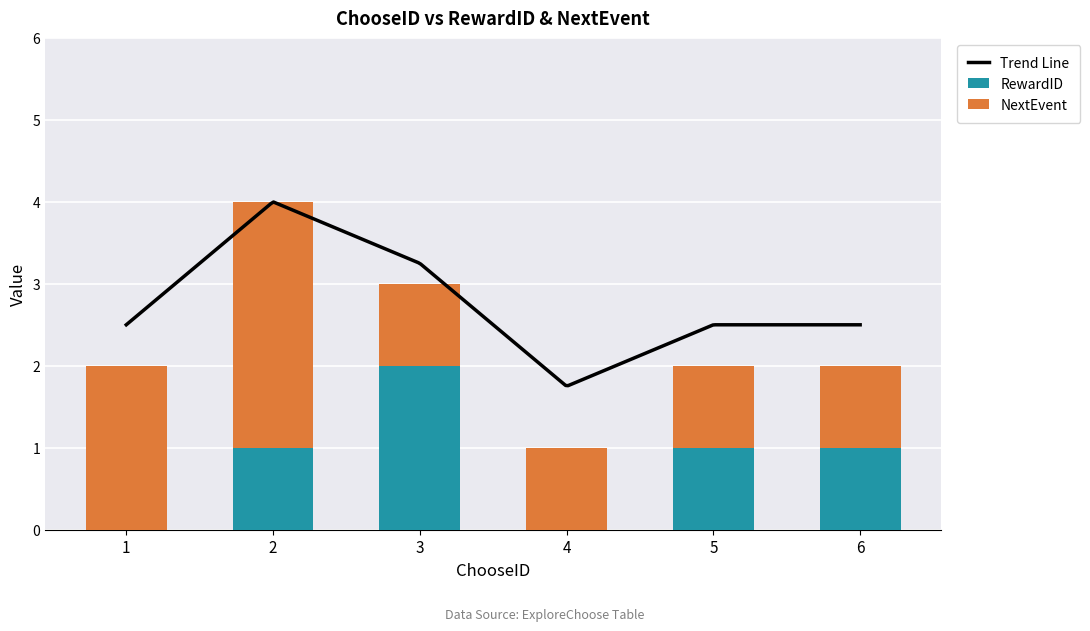

Rank the series by their maximum value, from lowest to highest.

RewardID, NextEvent